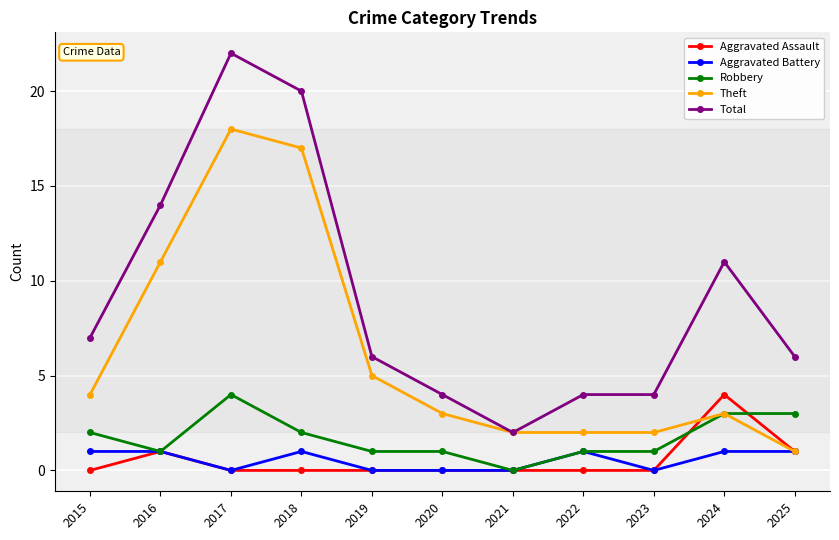

What is the difference between the Robbery values at 2018 and 2024?

1